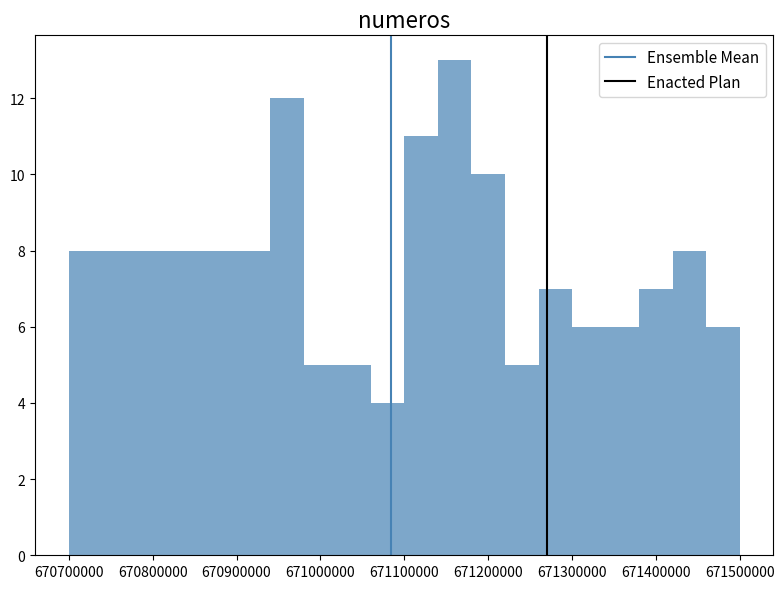

Reading left to right, transcribe this chart: for each bar, give the range it covers on the x-axis and its height. The values are not printed on the chart, so give them approximately, as read against the axis.

670700000 to 670740000: 8
670740000 to 670780000: 8
670780000 to 670820000: 8
670820000 to 670860000: 8
670860000 to 670900000: 8
670900000 to 670940000: 8
670940000 to 670980000: 12
670980000 to 671020000: 5
671020000 to 671060000: 5
671060000 to 671100000: 4
671100000 to 671140000: 11
671140000 to 671180000: 13
671180000 to 671220000: 10
671220000 to 671260000: 5
671260000 to 671300000: 7
671300000 to 671340000: 6
671340000 to 671380000: 6
671380000 to 671420000: 7
671420000 to 671460000: 8
671460000 to 671500000: 6